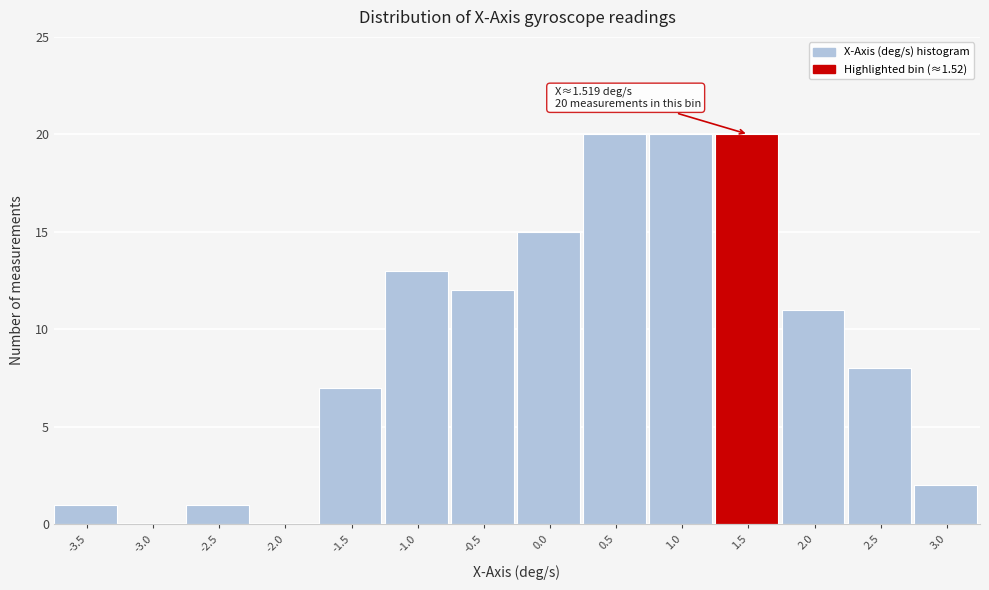

Reading right to left, what are all the values shown in this chart?

3.0=2	2.5=8	2.0=11	1.5=20	1.0=20	0.5=20	0.0=15	-0.5=12	-1.0=13	-1.5=7	-2.0=0	-2.5=1	-3.0=0	-3.5=1